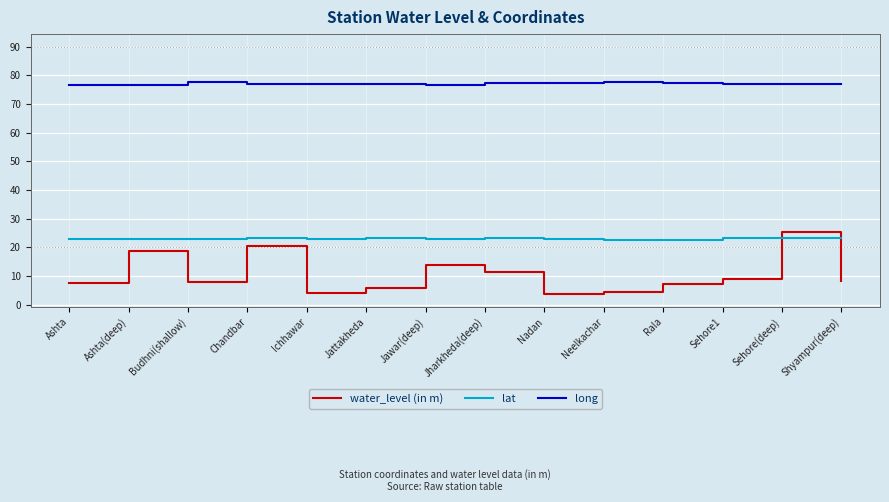

In water_level (in m), how many points are higher than both neighbors (excluding endpoints)?

4